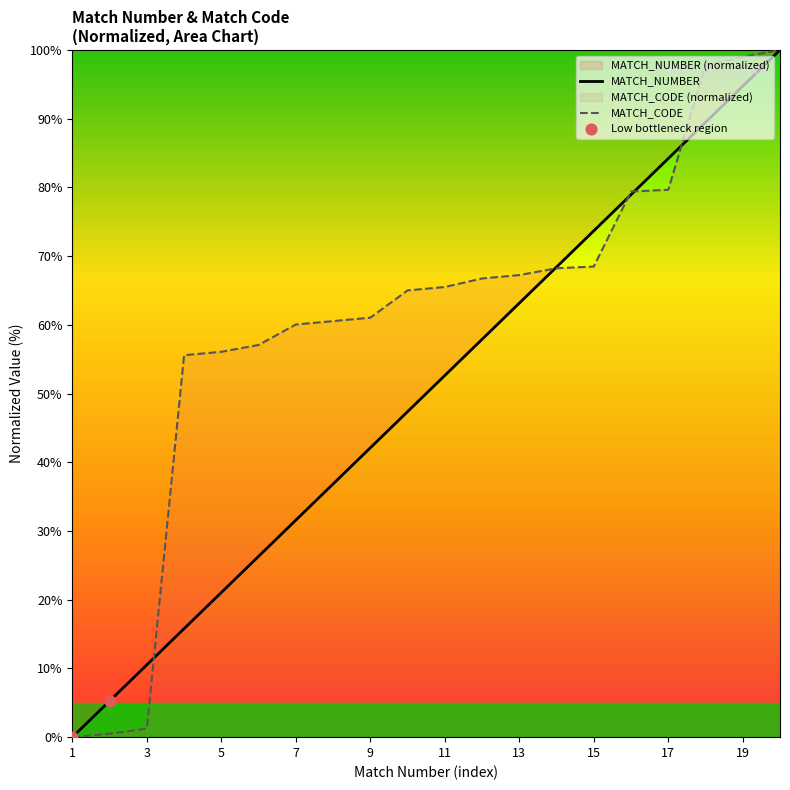

Is the value of MATCH_NUMBER at 02/12/2011 greater than the value of MATCH_CODE at 20/10/2011?

No